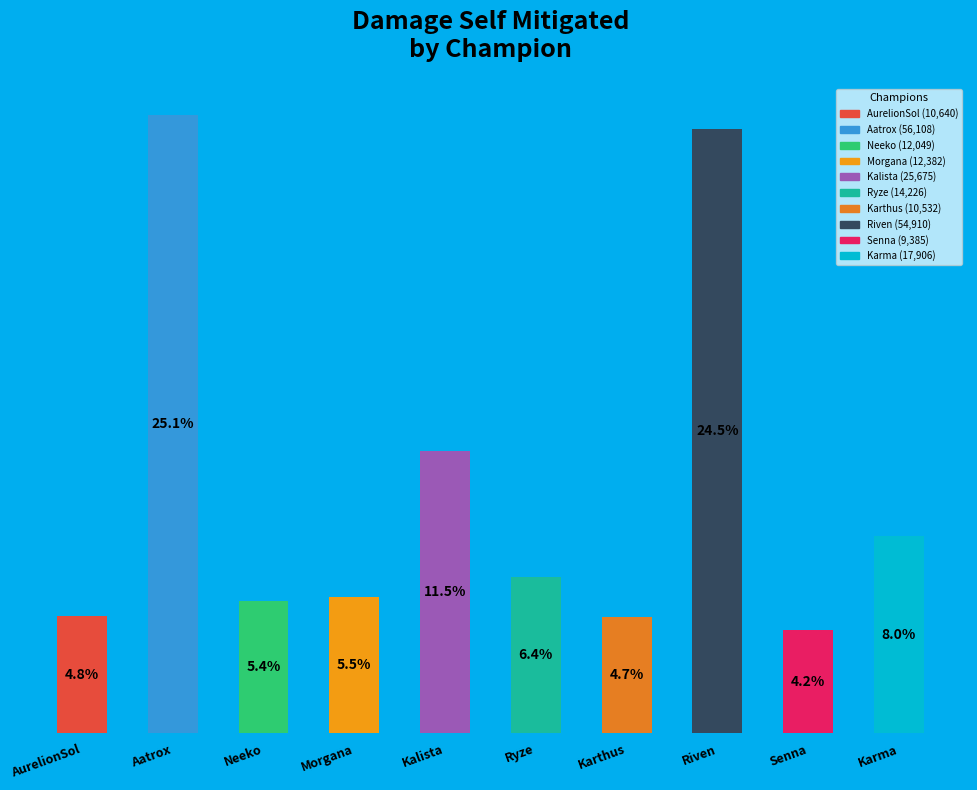

What is the change in value from Morgana to Senna?

-2997